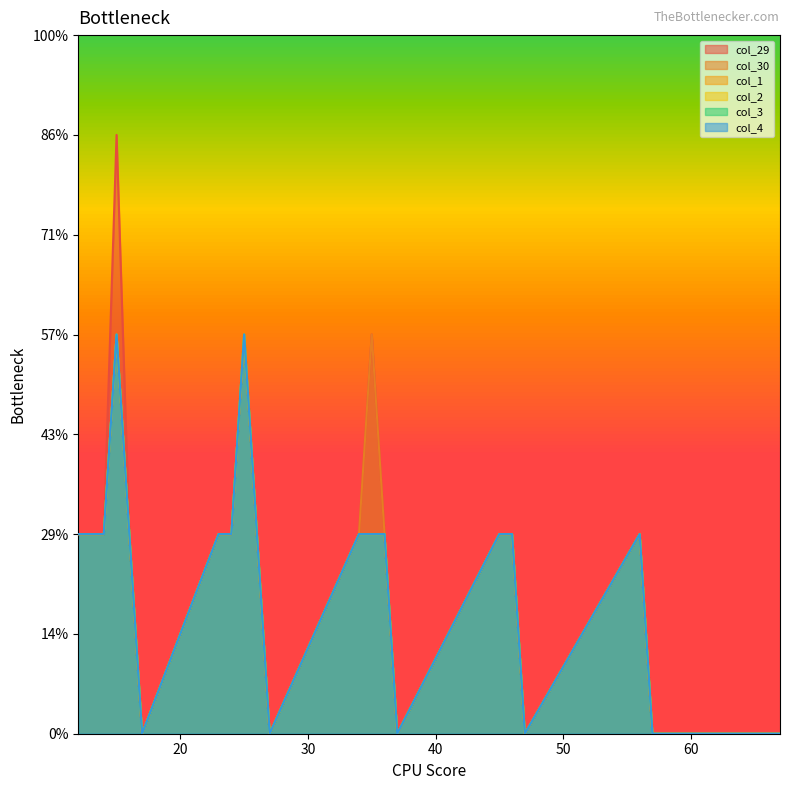

What is the total value across all series at 13?

6